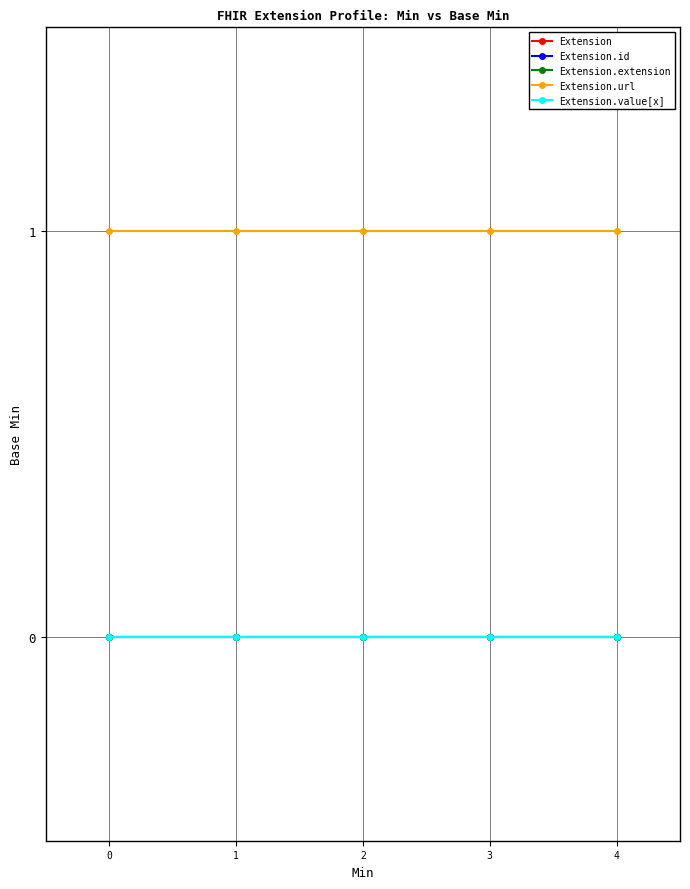

List the series in order of their peak value, lowest first.

Extension, Extension.id, Extension.extension, Extension.value[x], Extension.url